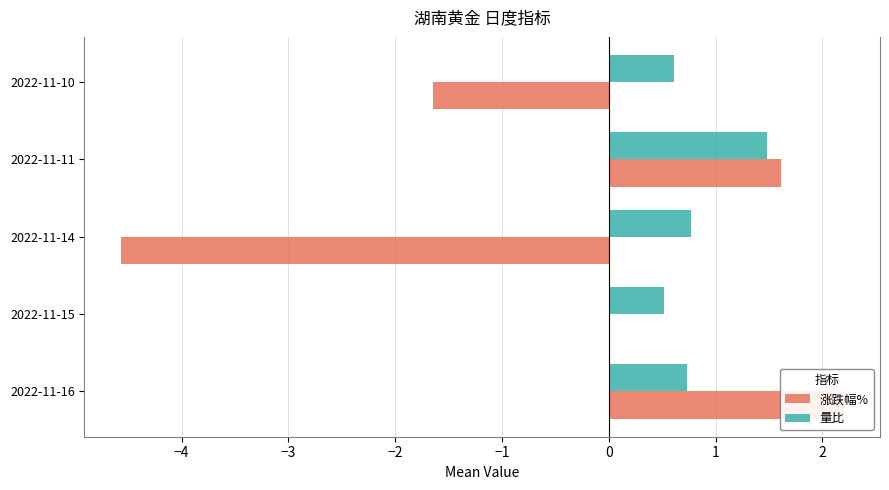

How many data points does each series have?

5